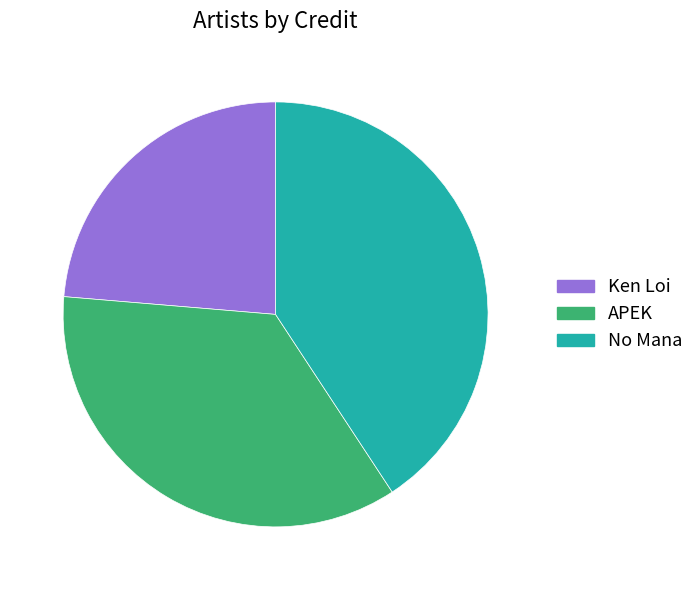

Which slice is the largest?

No Mana